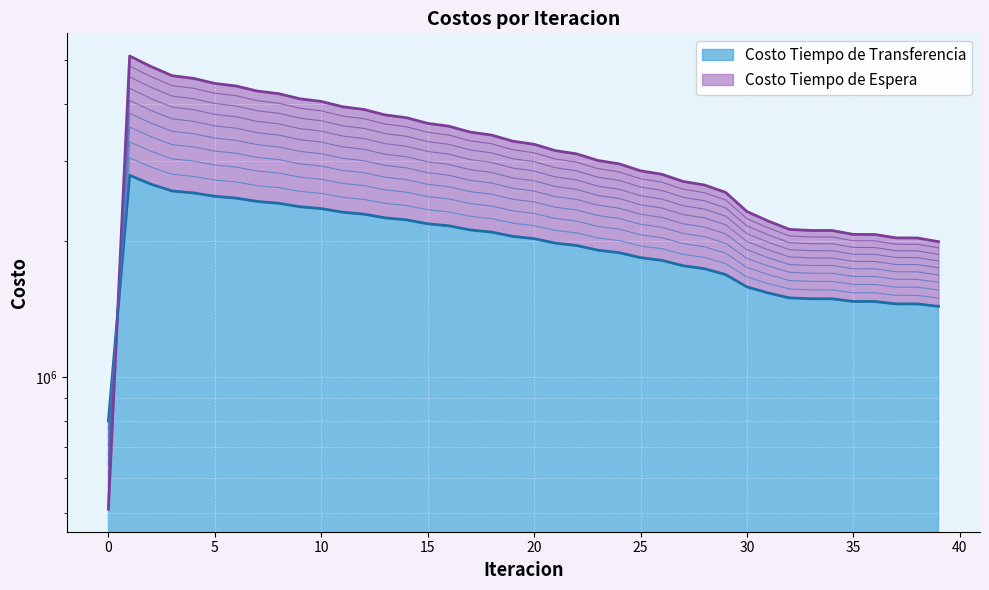

How many values in the Costo Tiempo de Transferencia series exceed 2020911?

20